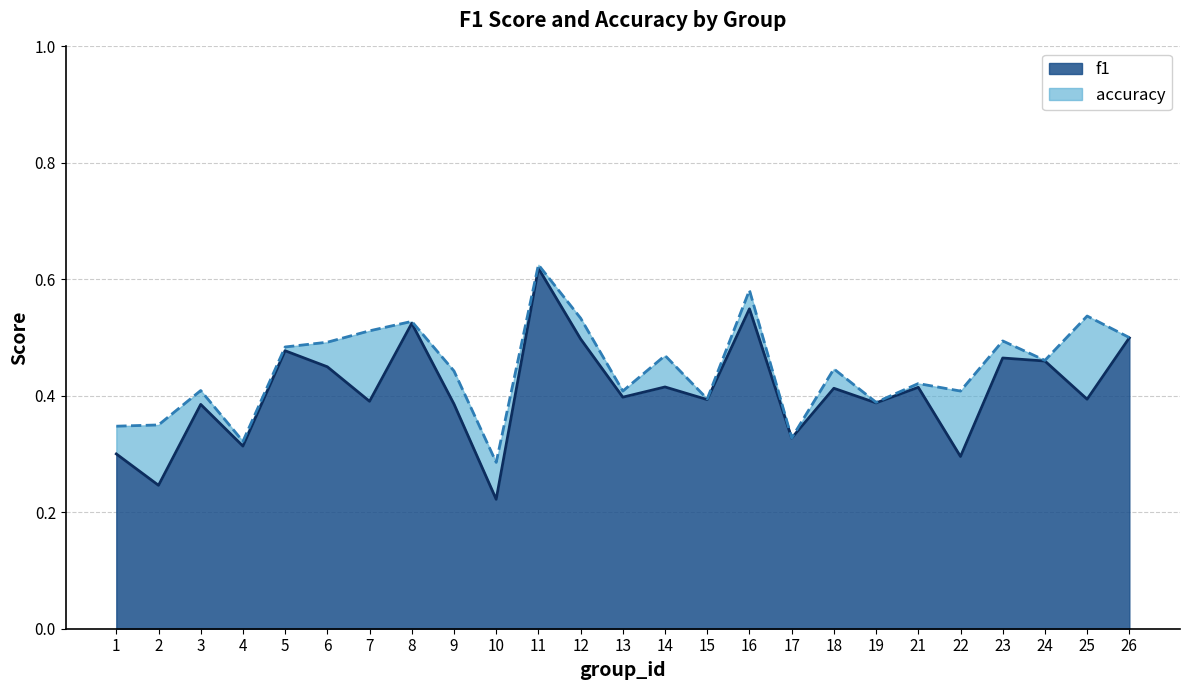

Reading left to right, extract all data points from this chart.

f1: 0.3	0.2	0.4	0.3	0.5	0.4	0.4	0.5	0.4	0.2	0.6	0.5	0.4	0.4	0.4	0.5	0.3	0.4	0.4	0.4	0.3	0.5	0.5	0.4	0.5
accuracy: 0.3	0.3	0.4	0.3	0.5	0.5	0.5	0.5	0.4	0.3	0.6	0.5	0.4	0.5	0.4	0.6	0.3	0.4	0.4	0.4	0.4	0.5	0.5	0.5	0.5